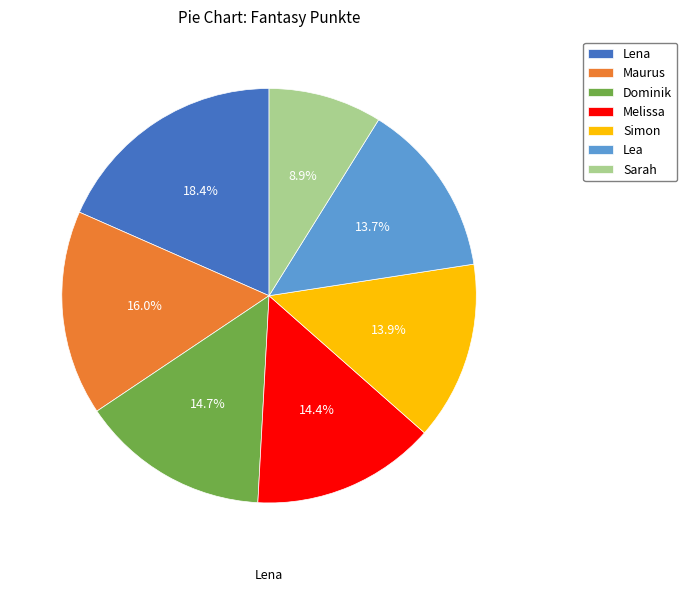

True or false: Simon accounts for 4% of the total.

False